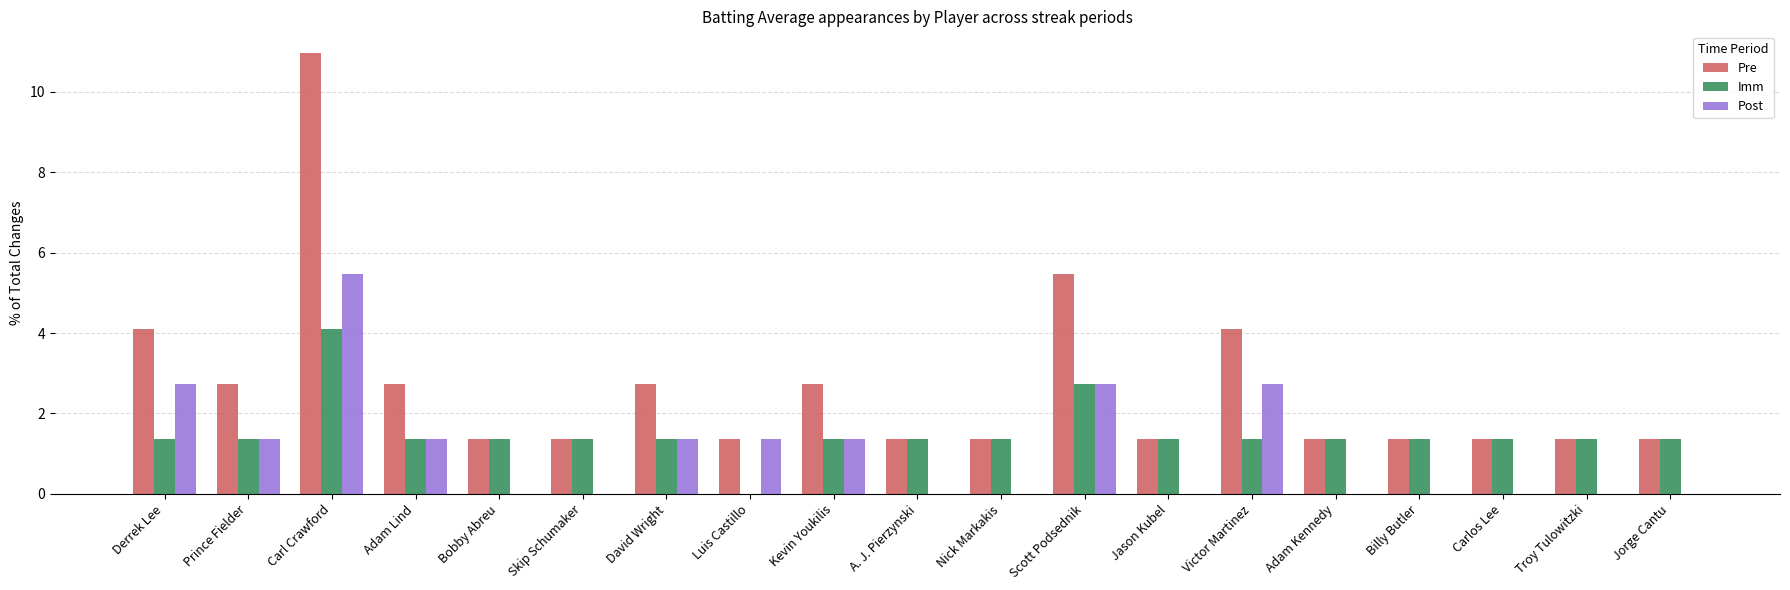

Read the Imm value at David Wright.

1.4